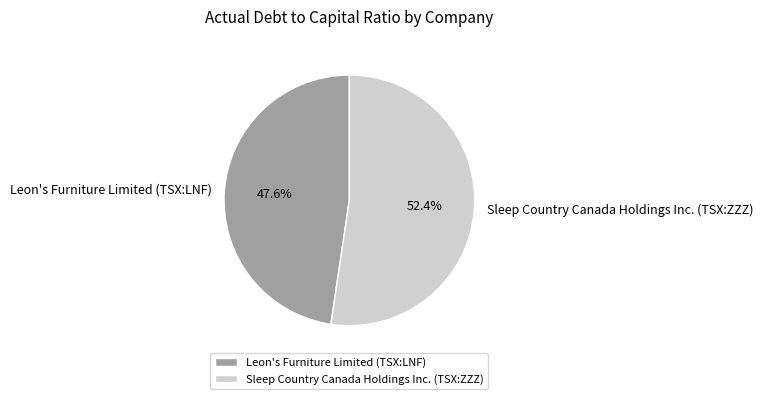

To the nearest percent, what is the combined percentage of Sleep Country Canada Holdings Inc. (TSX:ZZZ) and Leon's Furniture Limited (TSX:LNF)?

100%